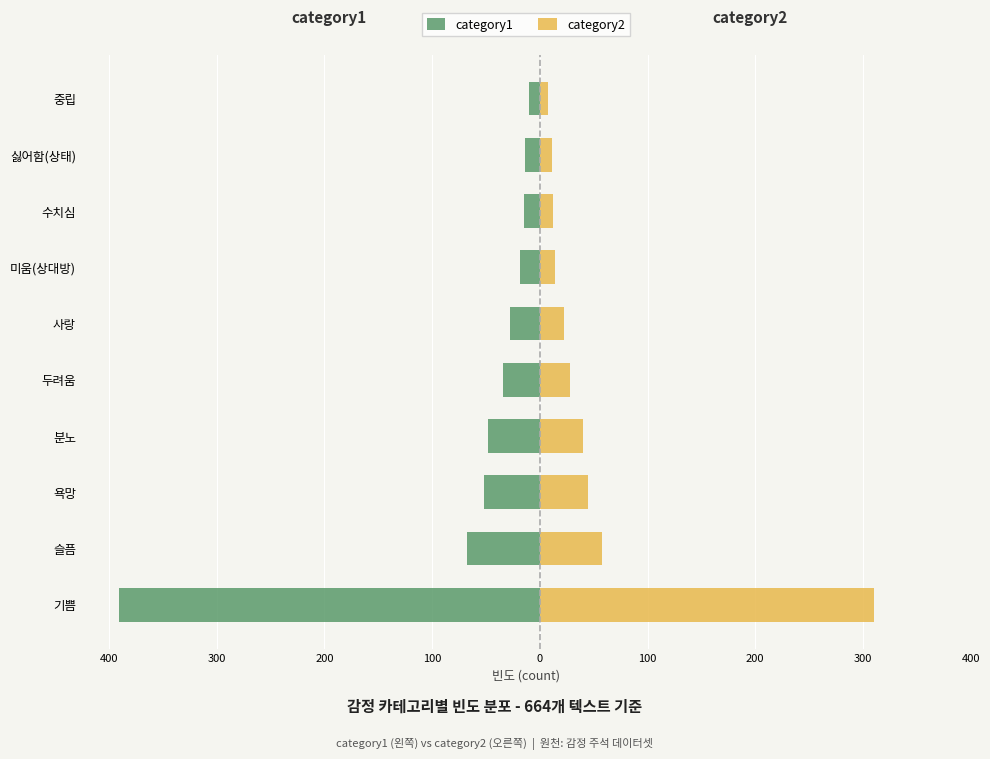

What are all the series names shown in the legend?

category1, category2